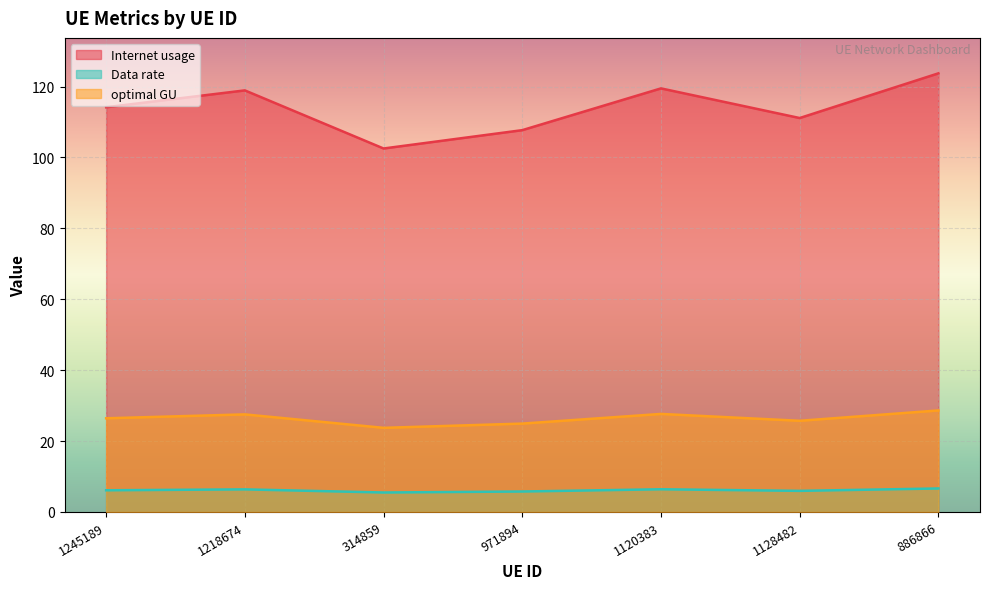

True or false: Internet usage and optimal GU cross at least once.

False